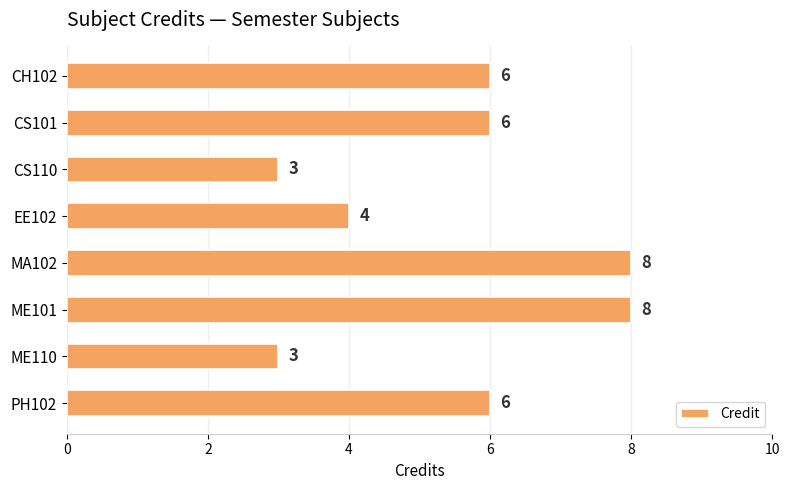

Reading top to bottom, list all the values displayed in this chart.

6	6	3	4	8	8	3	6